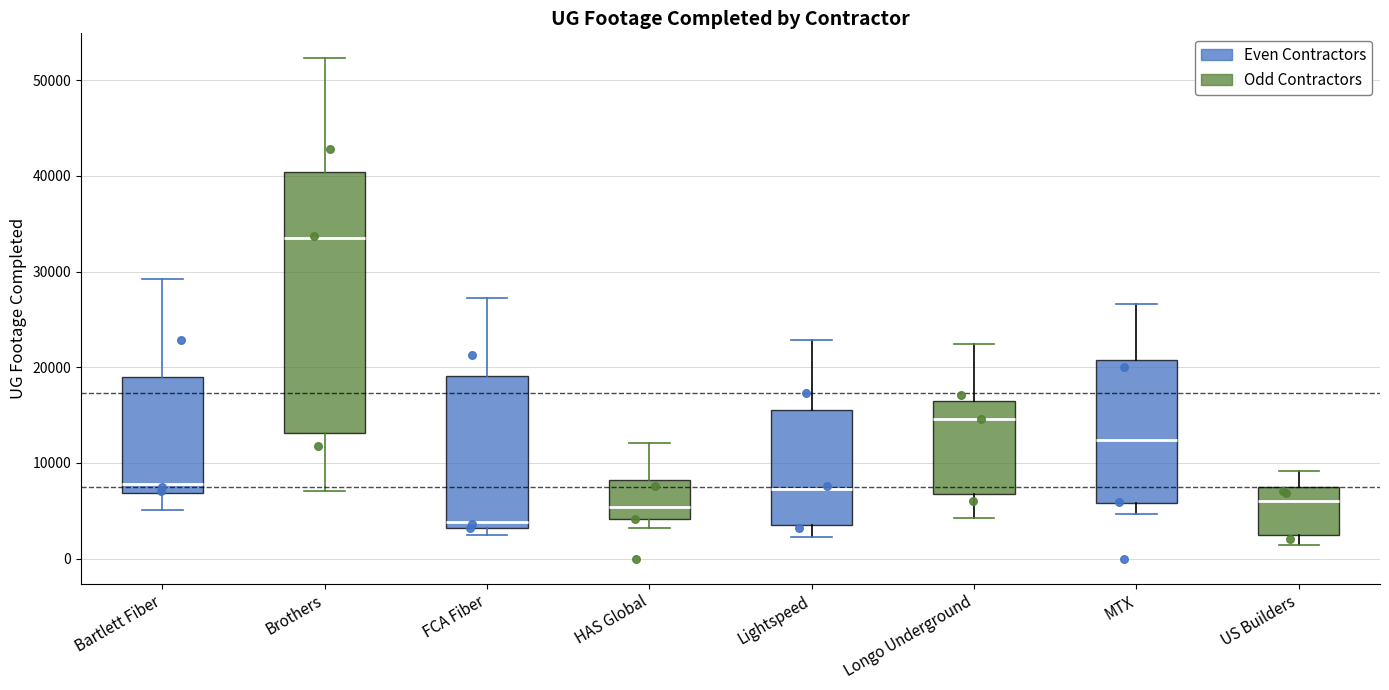

Reading left to right, transcribe this box plot: for each box, give where its median line is, the range the box spans, and where its two whiskers end, as read against the y-axis. The values are not printed on the chart, so give them approximately, as read against the axis.

Bartlett Fiber: median 8000, box 7000 to 19000, whiskers 5000 to 29000
Brothers: median 33000, box 13000 to 40000, whiskers 7000 to 52000
FCA Fiber: median 4000, box 3000 to 19000, whiskers 2000 to 27000
HAS Global: median 5000, box 4000 to 8000, whiskers 3000 to 12000
Lightspeed: median 7000, box 4000 to 16000, whiskers 2000 to 23000
Longo Underground: median 15000, box 7000 to 16000, whiskers 4000 to 22000
MTX: median 12000, box 6000 to 21000, whiskers 5000 to 27000
US Builders: median 6000, box 2000 to 7000, whiskers 1000 to 9000